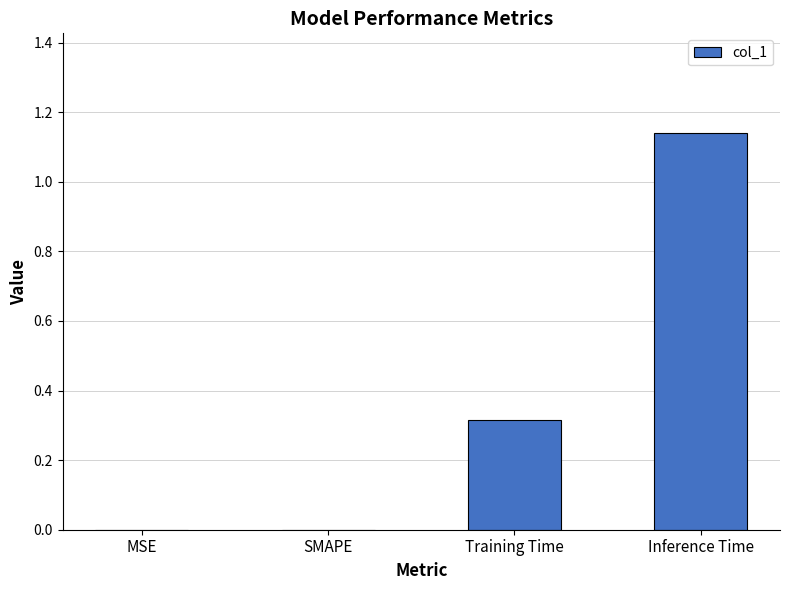

How many categories are shown in the chart?

4